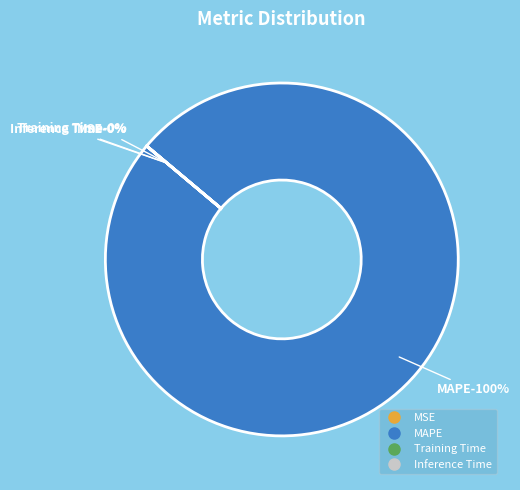

How many segments does this pie chart have?

4